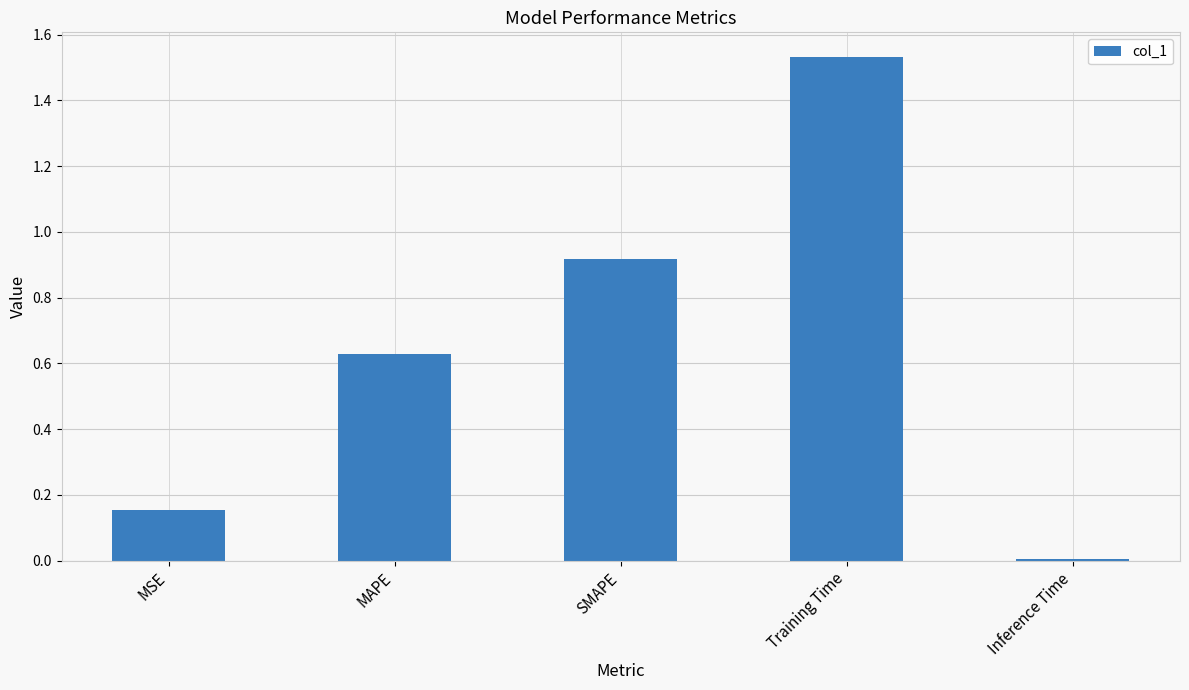

How many bars are there in total?

5